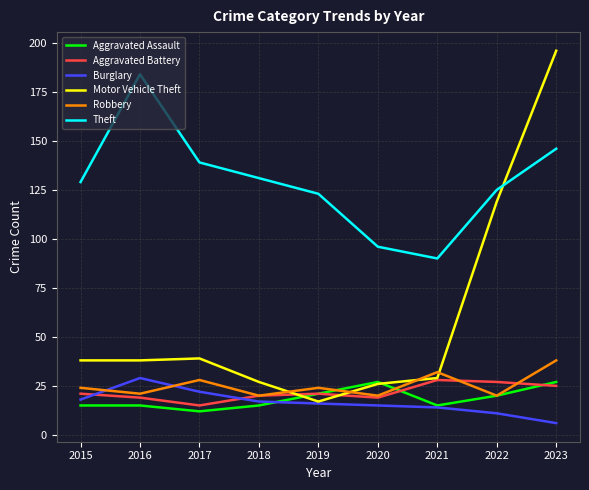

Which category has the lowest value across all series?

2023